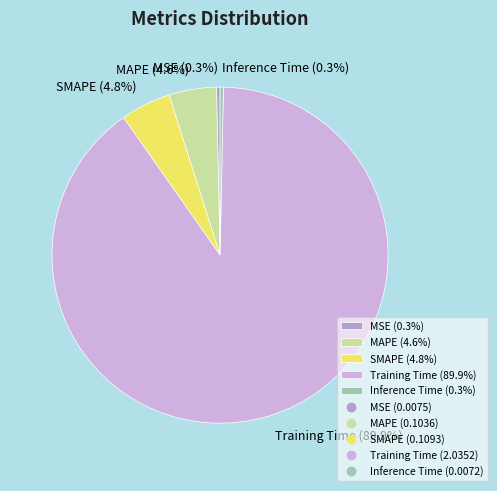

Between MAPE (4.6%) and MSE (0.3%), which is larger?

MAPE (4.6%)